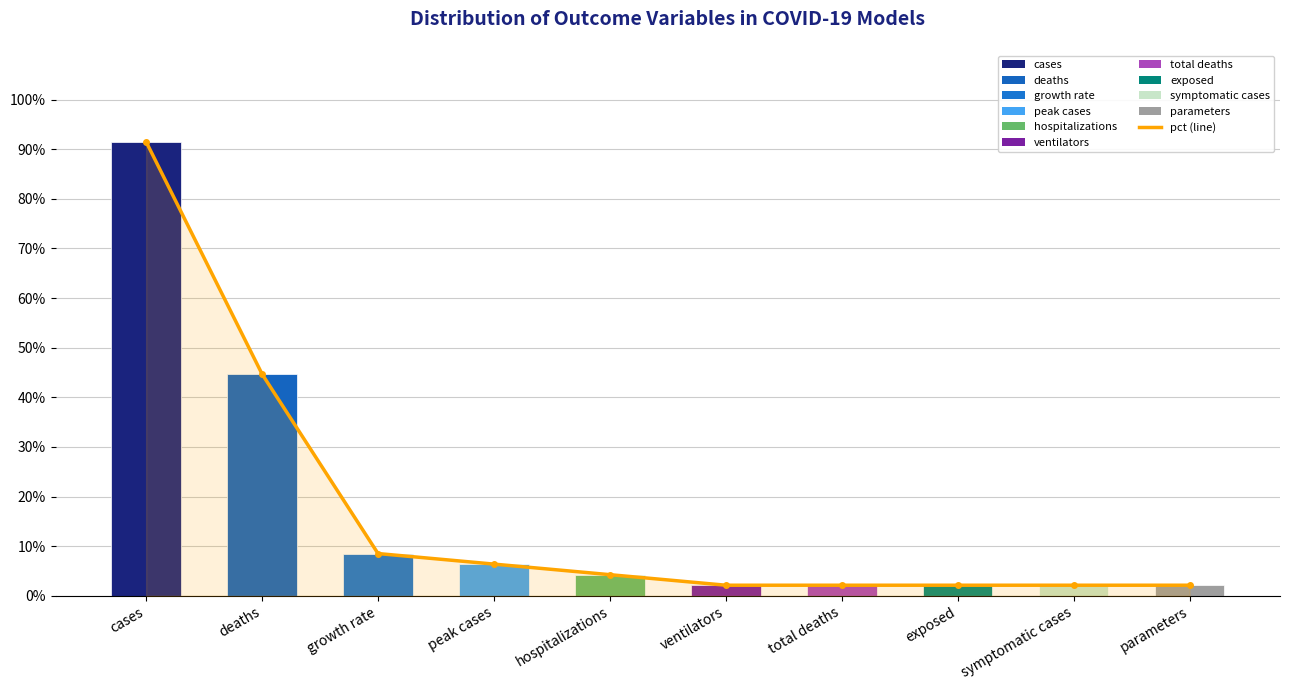

The chart shows a value of 0.1 at deaths. True or false?

False